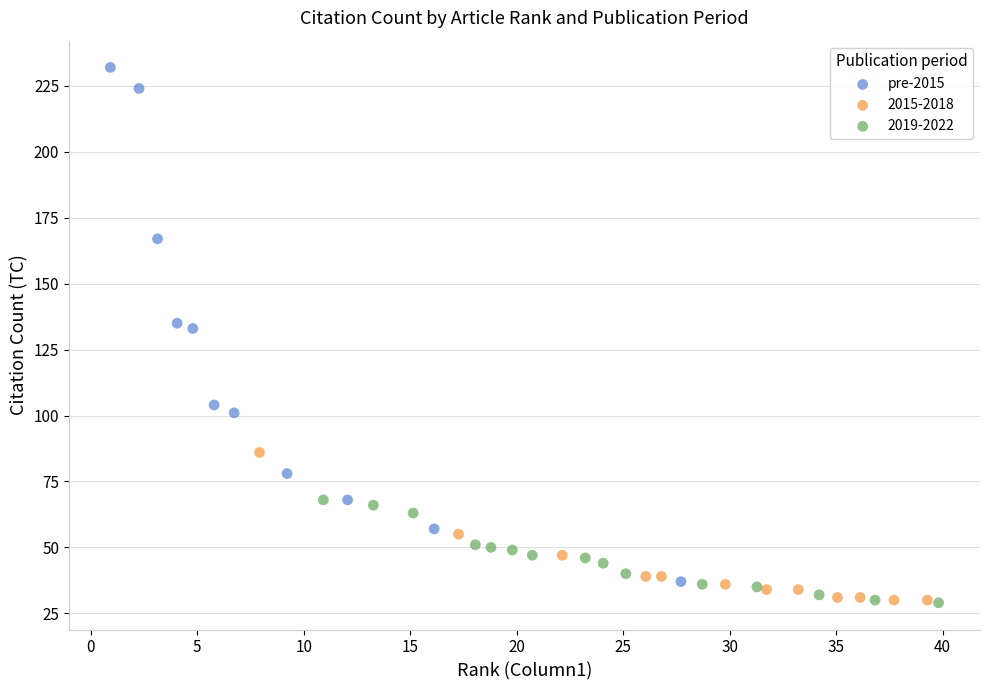

Which series has the largest Y range (max minus min)?

pre-2015